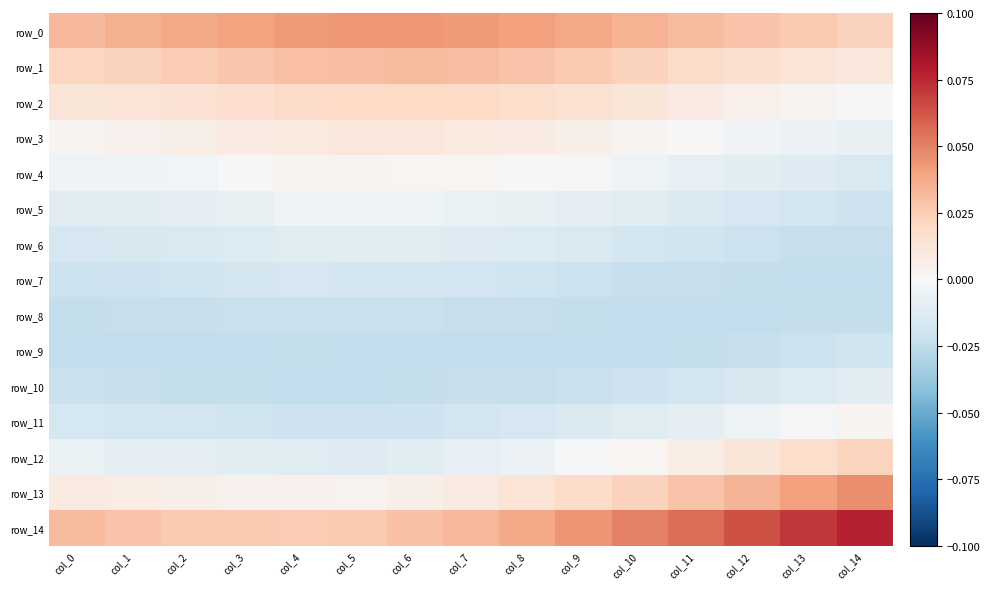

Between col_1 and col_4, which series saw the biggest shift?

row_0